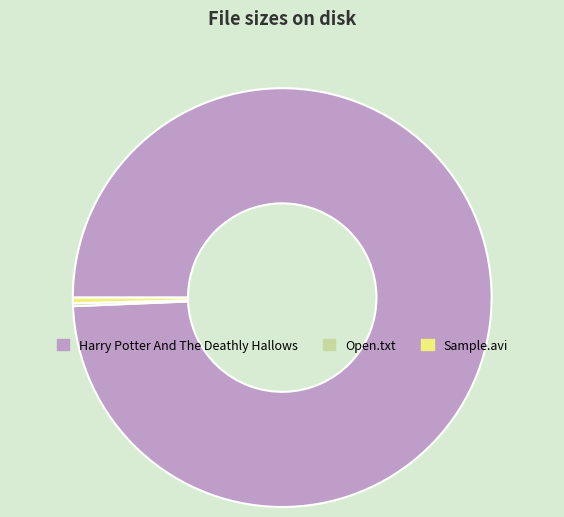

Which slice is the largest?

Harry Potter And The Deathly Hallows